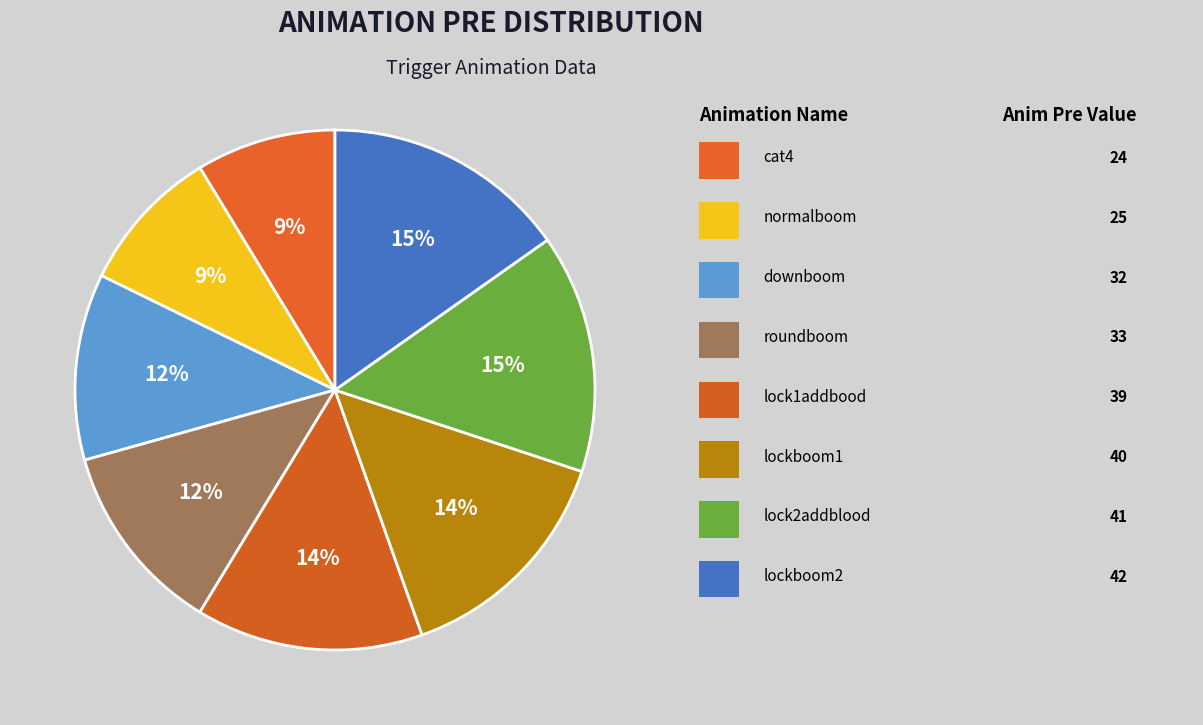

Is there any slice that represents more than half of the pie?

No